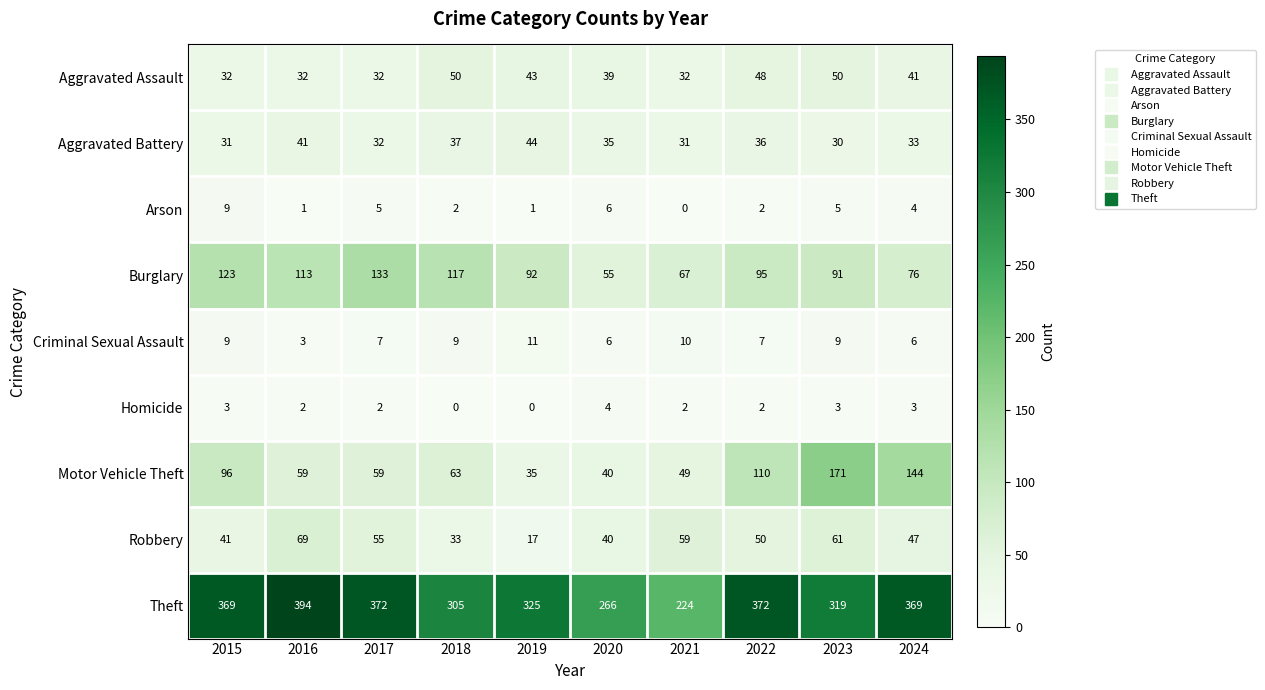

What is the difference between the maximum and second lowest values in the Theft series?

128